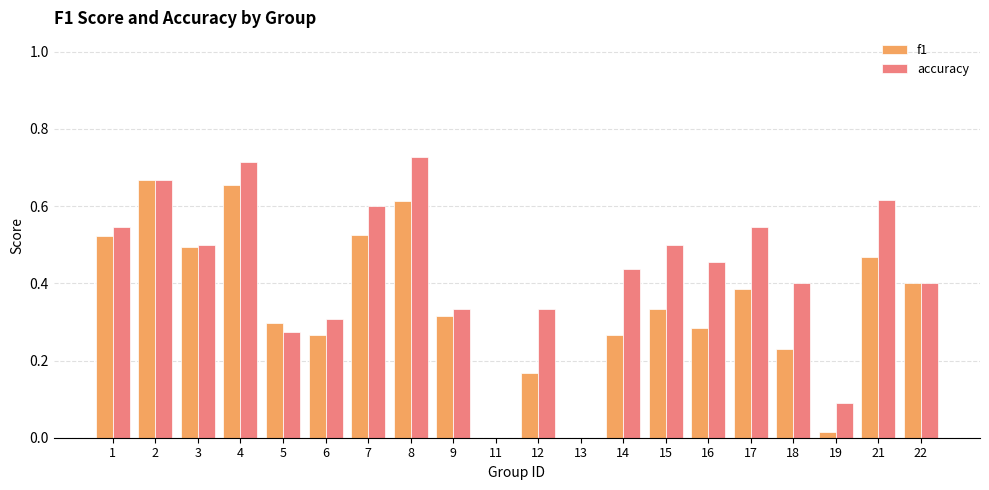

True or false: accuracy has a value of 0.5 at 3.

True